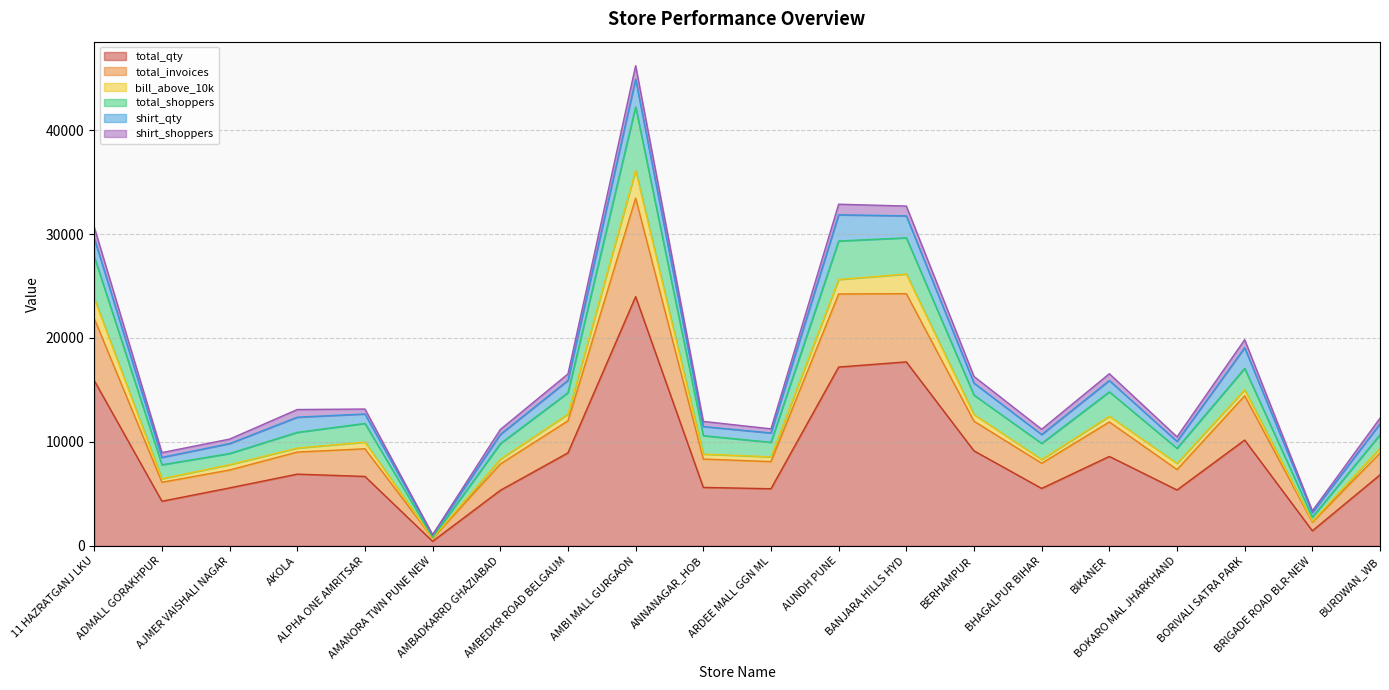

What is the highest value of the total_qty series?

23980